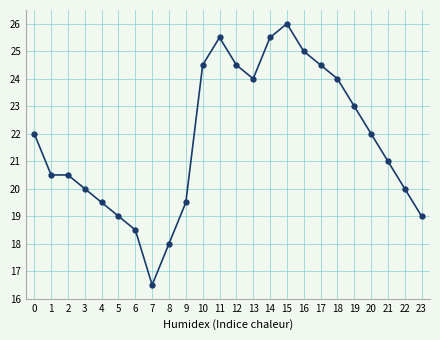

The chart shows a value of 18.5 at 6. True or false?

True